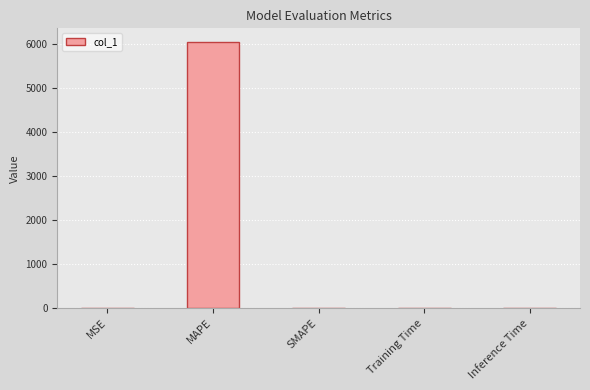

How many categories are shown in the chart?

5